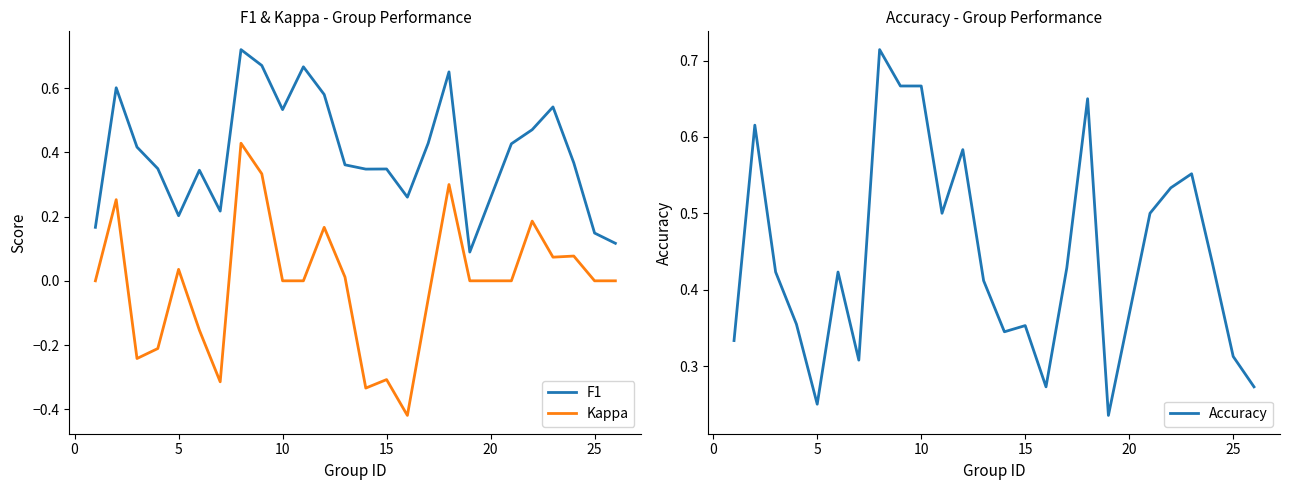

What is the value of the Accuracy point at the 1st from the left?

0.3